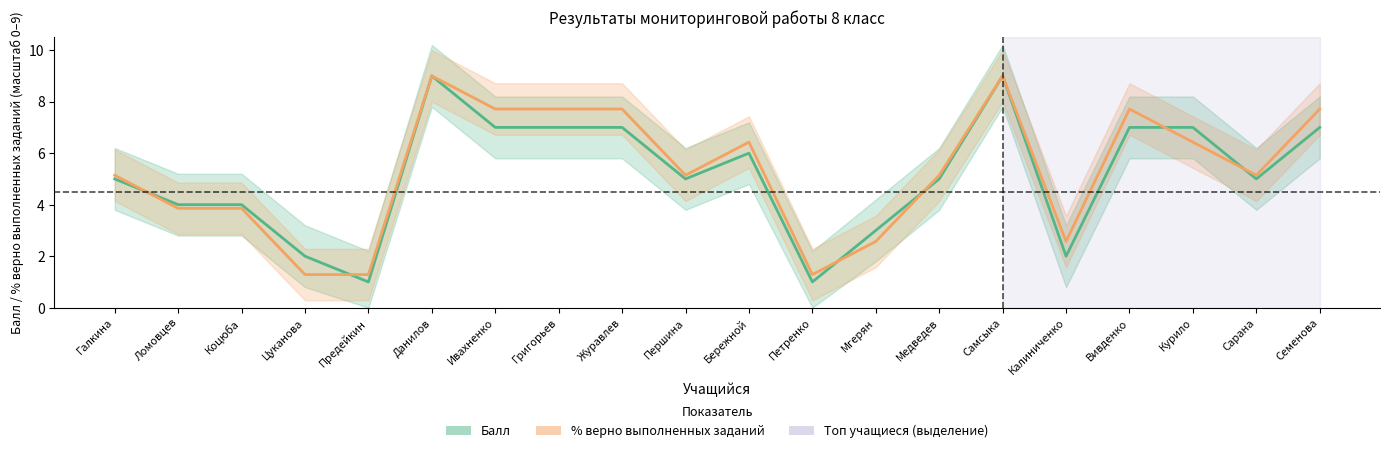

What is the average value of the Балл series?

5.2